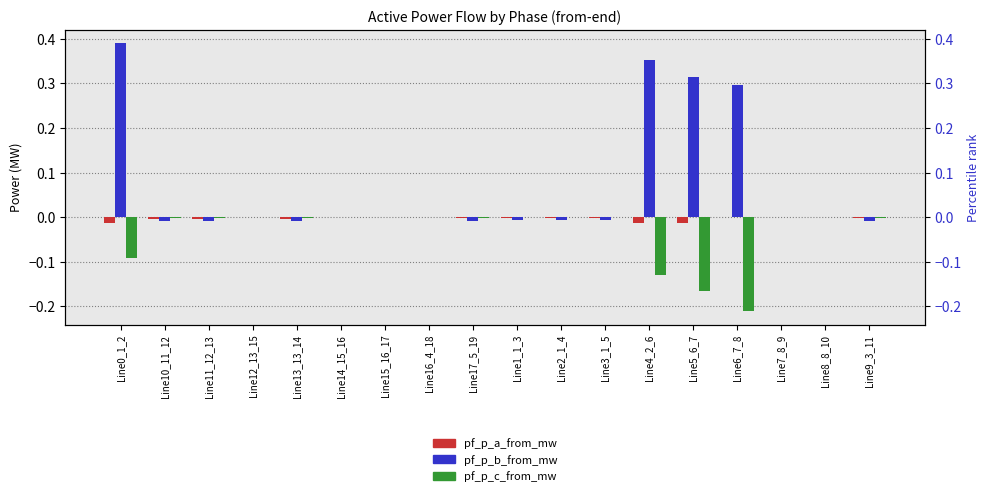

The value of pf_p_c_from_mw at Line3_1_5 is -0.0. True or false?

True